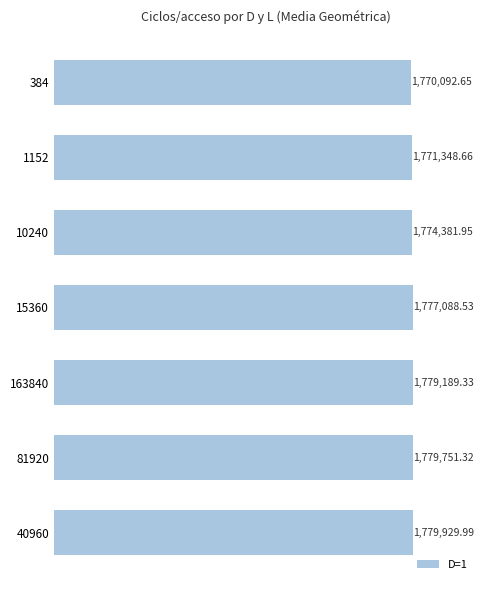

List the labels in order of value, largest first.

40960, 81920, 163840, 15360, 10240, 1152, 384